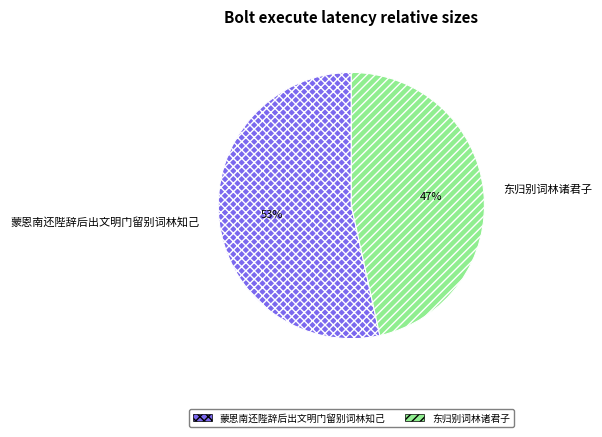

What percentage is the 东归别词林诸君子 slice, to the nearest percent?

47%